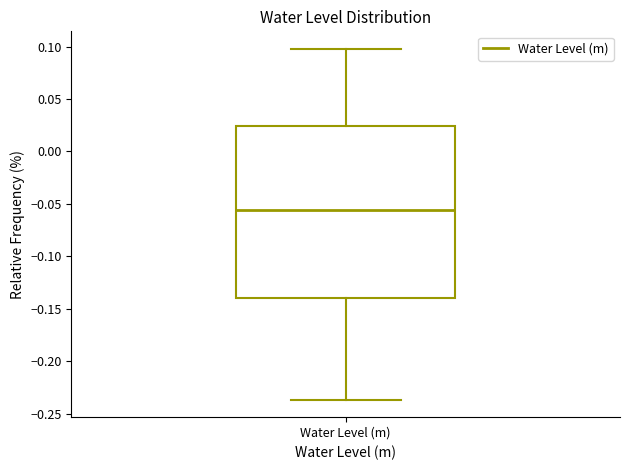

Read this box plot against the y-axis: the position of the median line, the range covered by the box, and the ends of both whiskers. The values are not printed on the chart, so give them approximately, as read against the axis.

median -0.055, box -0.140 to 0.025, whiskers -0.235 to 0.100